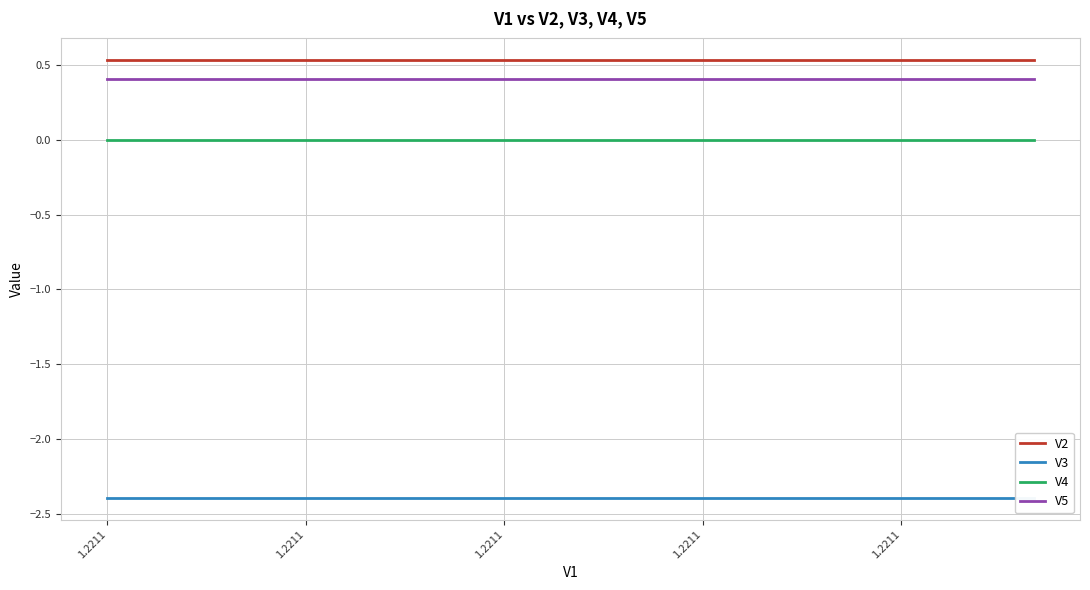

Reading right to left, what are all the values shown in this chart?

V2: 0.5	0.5	0.5	0.5	0.5	0.5	0.5	0.5	0.5	0.5	0.5	0.5	0.5	0.5	0.5
V3: -2.4	-2.4	-2.4	-2.4	-2.4	-2.4	-2.4	-2.4	-2.4	-2.4	-2.4	-2.4	-2.4	-2.4	-2.4
V4: -0.0	-0.0	-0.0	-0.0	-0.0	-0.0	-0.0	-0.0	-0.0	-0.0	-0.0	-0.0	-0.0	-0.0	-0.0
V5: 0.4	0.4	0.4	0.4	0.4	0.4	0.4	0.4	0.4	0.4	0.4	0.4	0.4	0.4	0.4